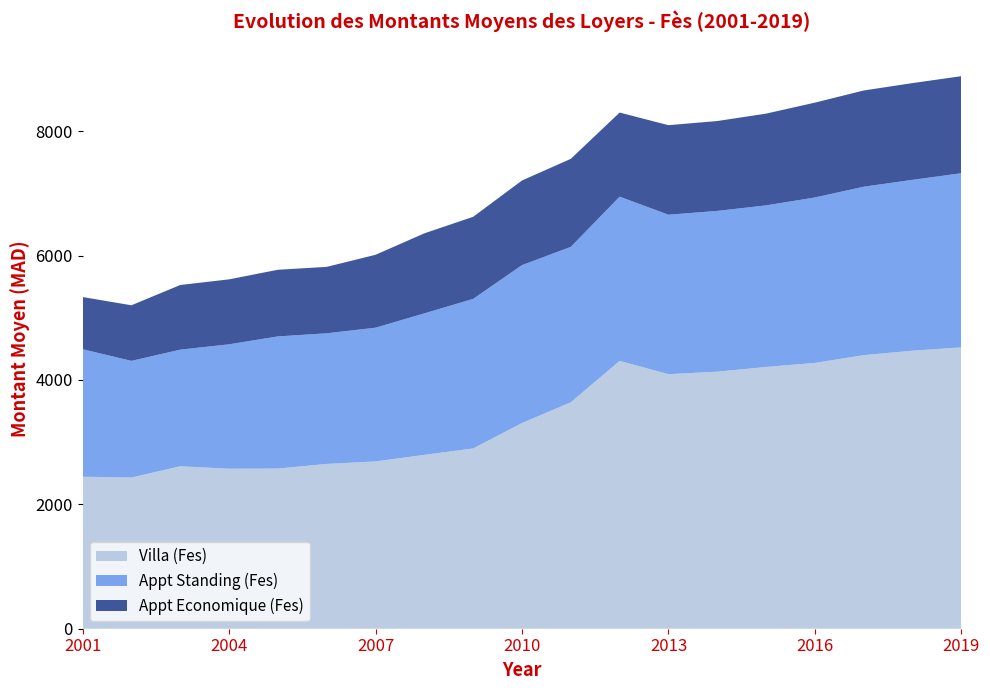

Reading left to right, what are all the values shown in this chart?

Villa (Fes): 2444.0	2431.5	2612.1	2572.8	2575.0	2650.0	2690.0	2795.4	2898.6	3307.6	3641.0	4306.5	4092.9	4132.6	4209.0	4274.1	4398.5	4470.5	4524.1
Appt Standing (Fes): 2050.0	1875.0	1875.0	2000.0	2125.0	2100.0	2150.0	2275.0	2405.0	2538.6	2498.9	2640.5	2563.6	2585.0	2598.0	2659.8	2708.5	2747.0	2799.8
Appt Economique (Fes): 839.0	894.0	1039.5	1044.5	1071.5	1068.0	1172.2	1286.6	1319.5	1360.5	1415.1	1352.0	1439.7	1445.1	1475.0	1524.8	1547.0	1555.5	1560.4